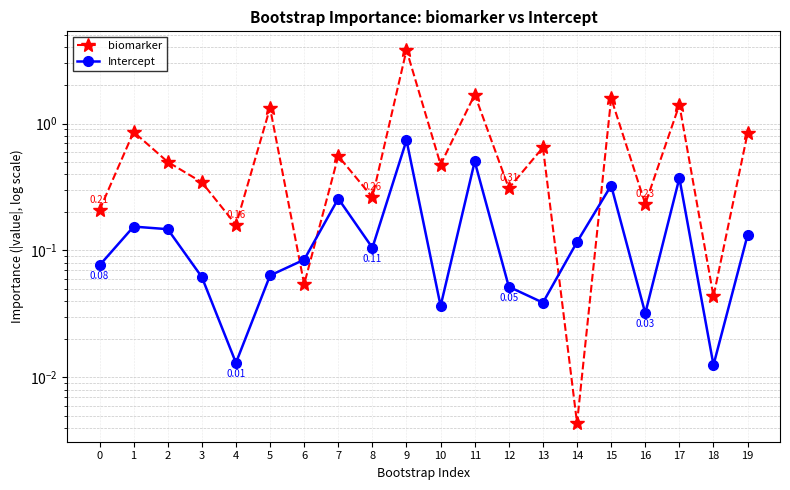

Which series changed the most between 8 and 12?

Intercept